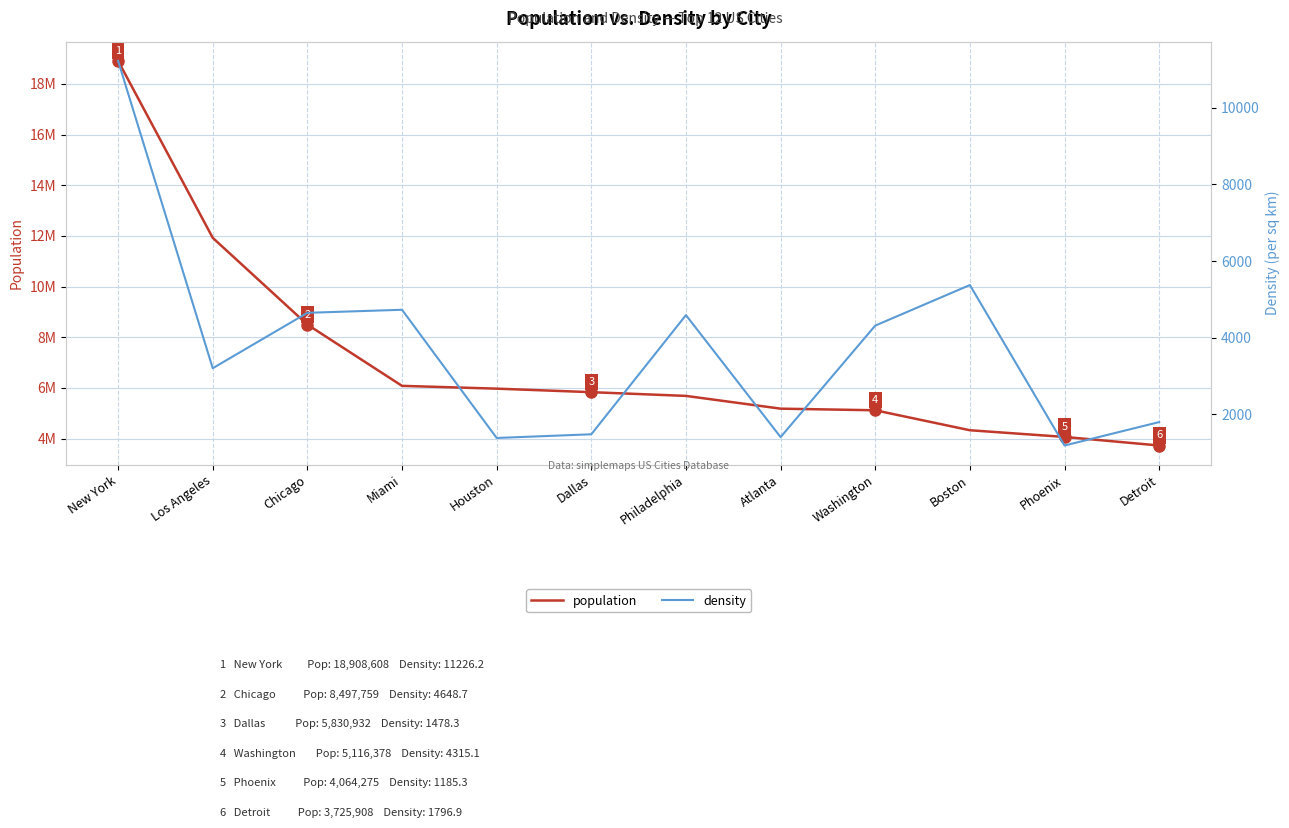

At which category is the sum across all series the highest?

New York